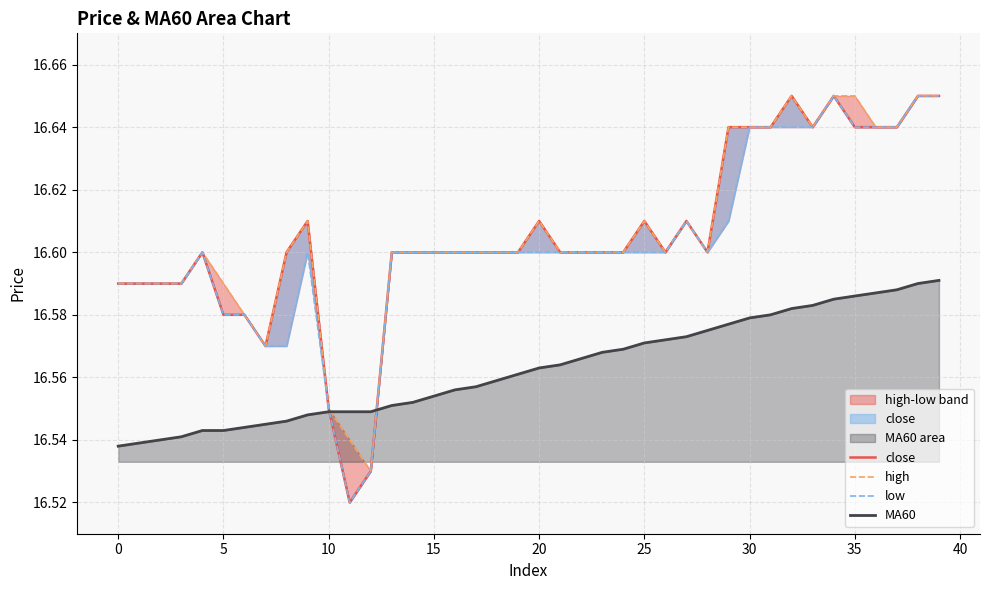

Reading left to right, list all the values displayed in this chart.

close: 16.6	16.6	16.6	16.6	16.6	16.6	16.6	16.6	16.6	16.6	16.6	16.5	16.5	16.6	16.6	16.6	16.6	16.6	16.6	16.6	16.6	16.6	16.6	16.6	16.6	16.6	16.6	16.6	16.6	16.6	16.6	16.6	16.6	16.6	16.6	16.6	16.6	16.6	16.6	16.6
high: 16.6	16.6	16.6	16.6	16.6	16.6	16.6	16.6	16.6	16.6	16.6	16.5	16.5	16.6	16.6	16.6	16.6	16.6	16.6	16.6	16.6	16.6	16.6	16.6	16.6	16.6	16.6	16.6	16.6	16.6	16.6	16.6	16.6	16.6	16.6	16.6	16.6	16.6	16.6	16.6
low: 16.6	16.6	16.6	16.6	16.6	16.6	16.6	16.6	16.6	16.6	16.6	16.5	16.5	16.6	16.6	16.6	16.6	16.6	16.6	16.6	16.6	16.6	16.6	16.6	16.6	16.6	16.6	16.6	16.6	16.6	16.6	16.6	16.6	16.6	16.6	16.6	16.6	16.6	16.6	16.6
MA60: 16.5	16.5	16.5	16.5	16.5	16.5	16.5	16.5	16.5	16.5	16.5	16.5	16.5	16.6	16.6	16.6	16.6	16.6	16.6	16.6	16.6	16.6	16.6	16.6	16.6	16.6	16.6	16.6	16.6	16.6	16.6	16.6	16.6	16.6	16.6	16.6	16.6	16.6	16.6	16.6